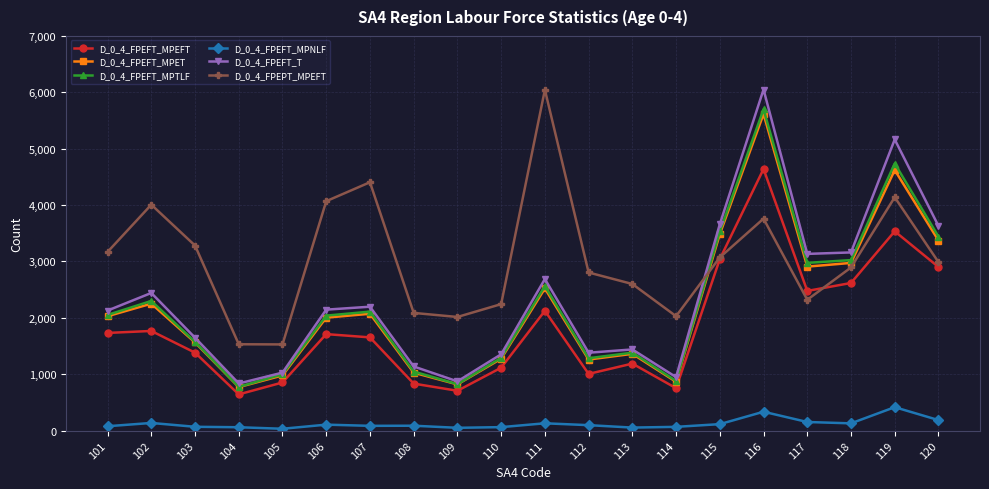

What value does the D_0_4_FPEFT_MPET series have at 118?

2974